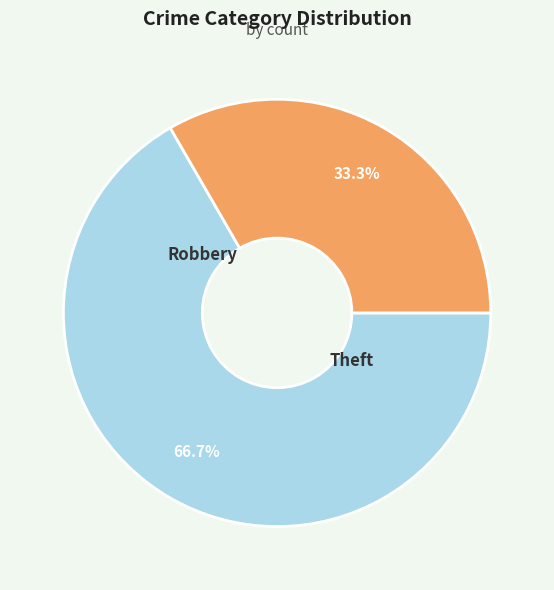

To the nearest percent, what is the combined percentage of Theft and Robbery?

100%